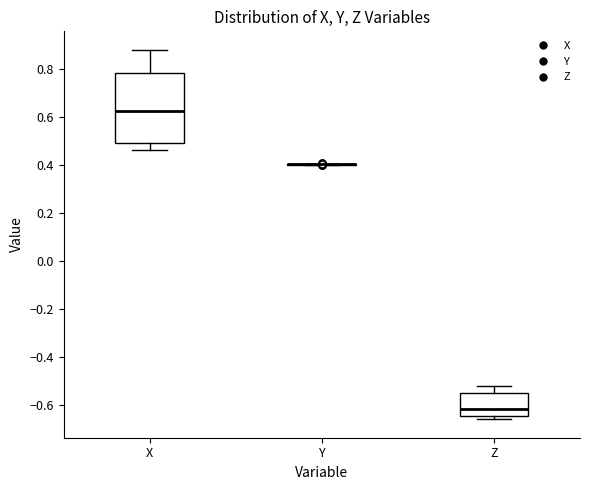

Reading left to right, transcribe this box plot: for each box, give where its median line is, the range the box spans, and where its two whiskers end, as read against the y-axis. The values are not printed on the chart, so give them approximately, as read against the axis.

X: median 0.62, box 0.50 to 0.78, whiskers 0.46 to 0.88
Y: box collapsed to a line at 0.40, whiskers 0.40 to 0.40
Z: median -0.62, box -0.64 to -0.56, whiskers -0.66 to -0.52